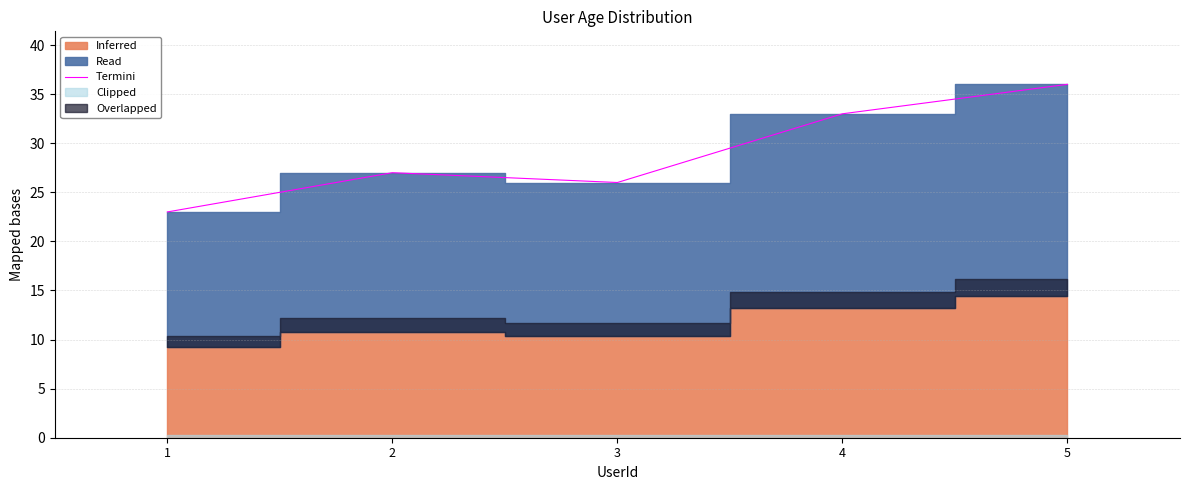

At which category does the data reach its first local valley?

3